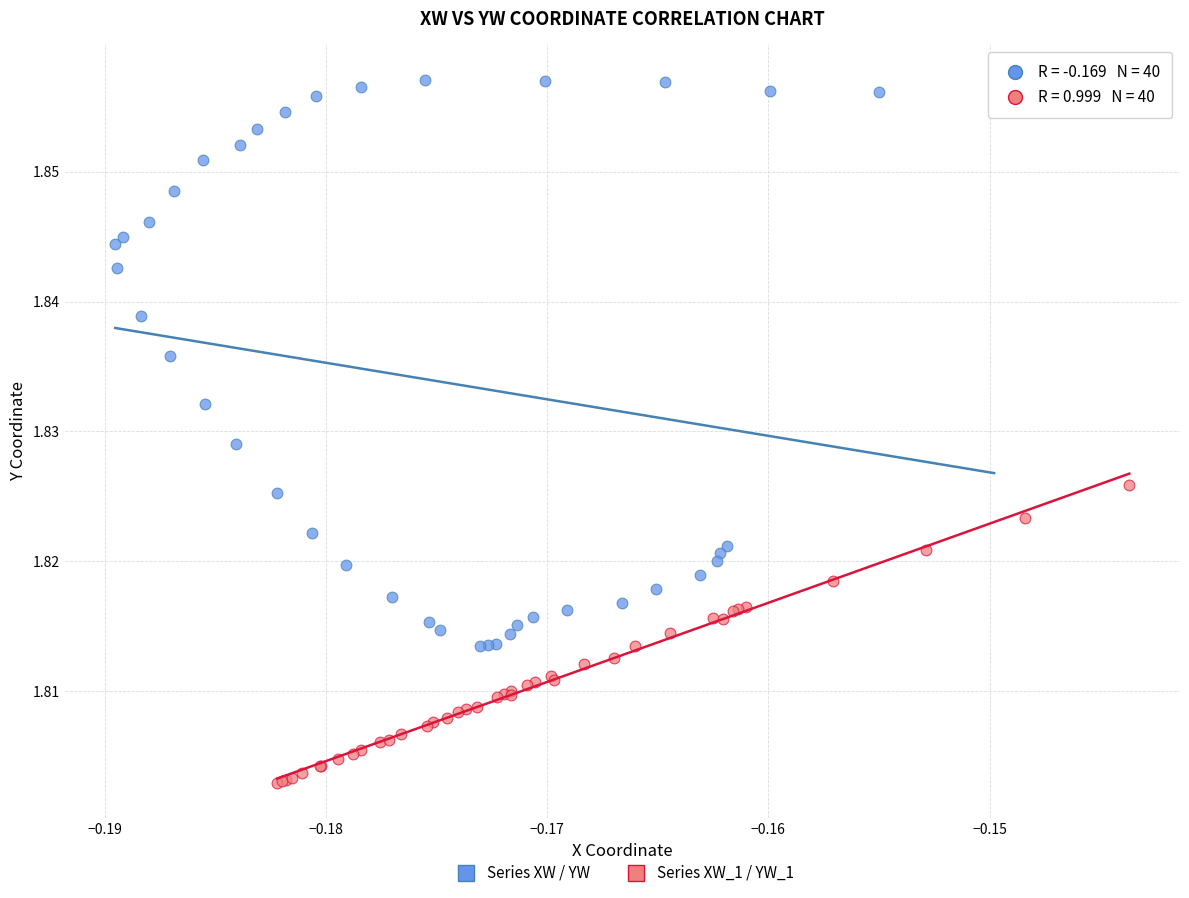

Which series has the widest spread of Y values?

Series XW / YW